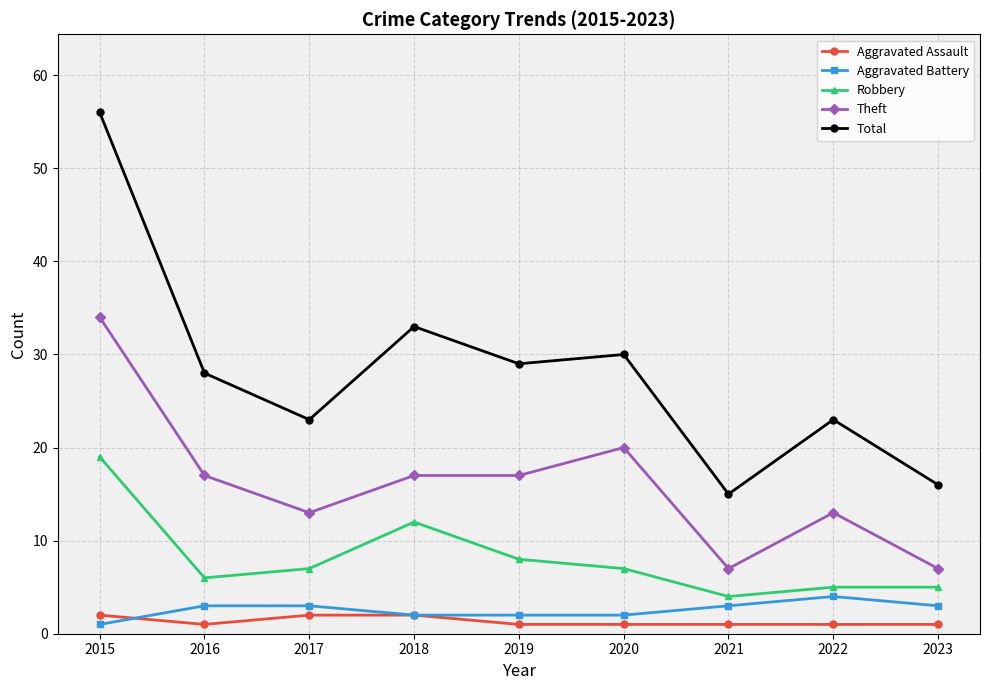

The value of Total at 2020 is 40. True or false?

False